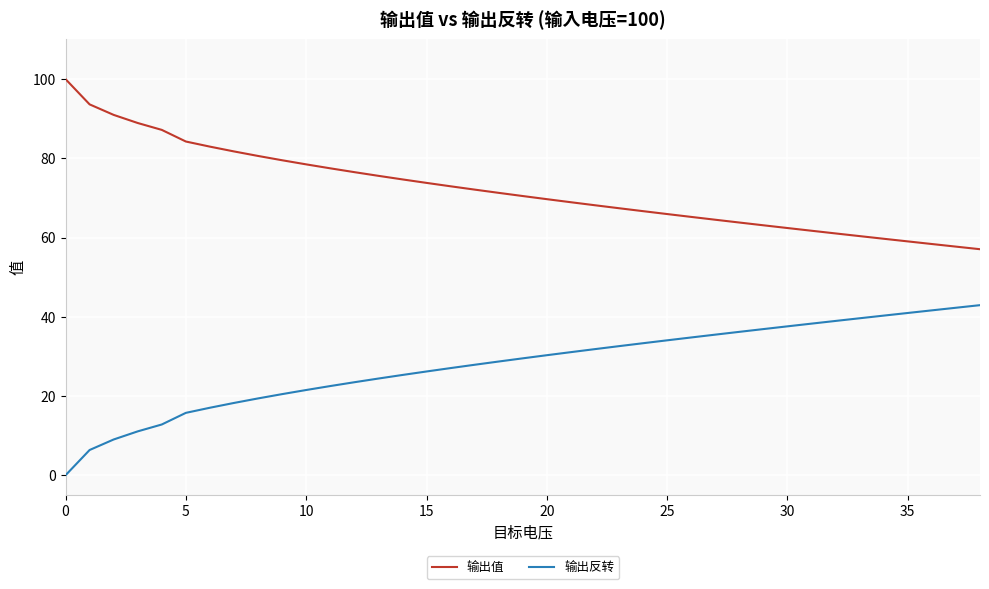

Which series has the largest total across all categories?

输出值